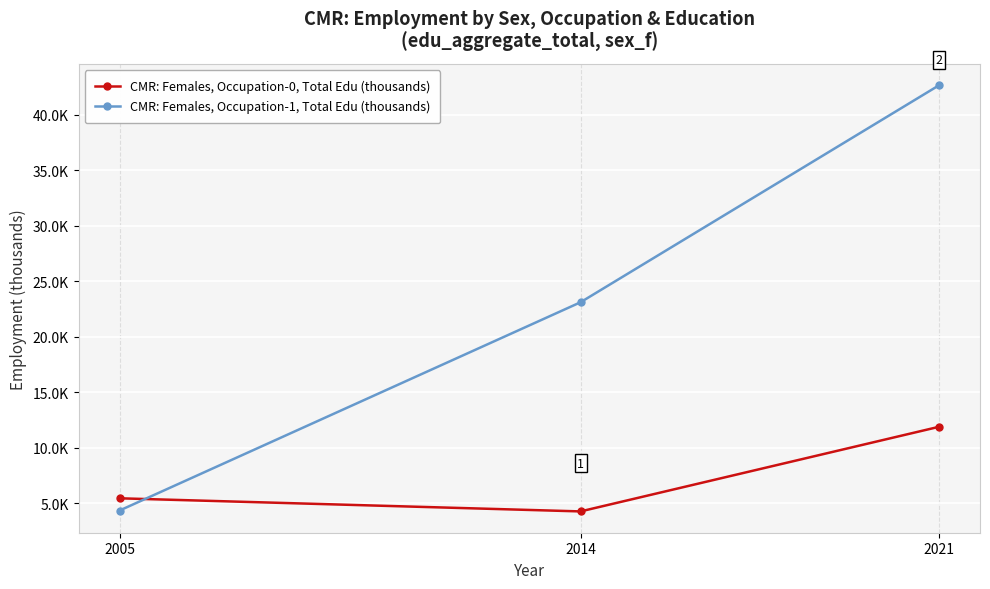

What are all the series names shown in the legend?

CMR: Females, Occupation-0, Total Edu (thousands), CMR: Females, Occupation-1, Total Edu (thousands)